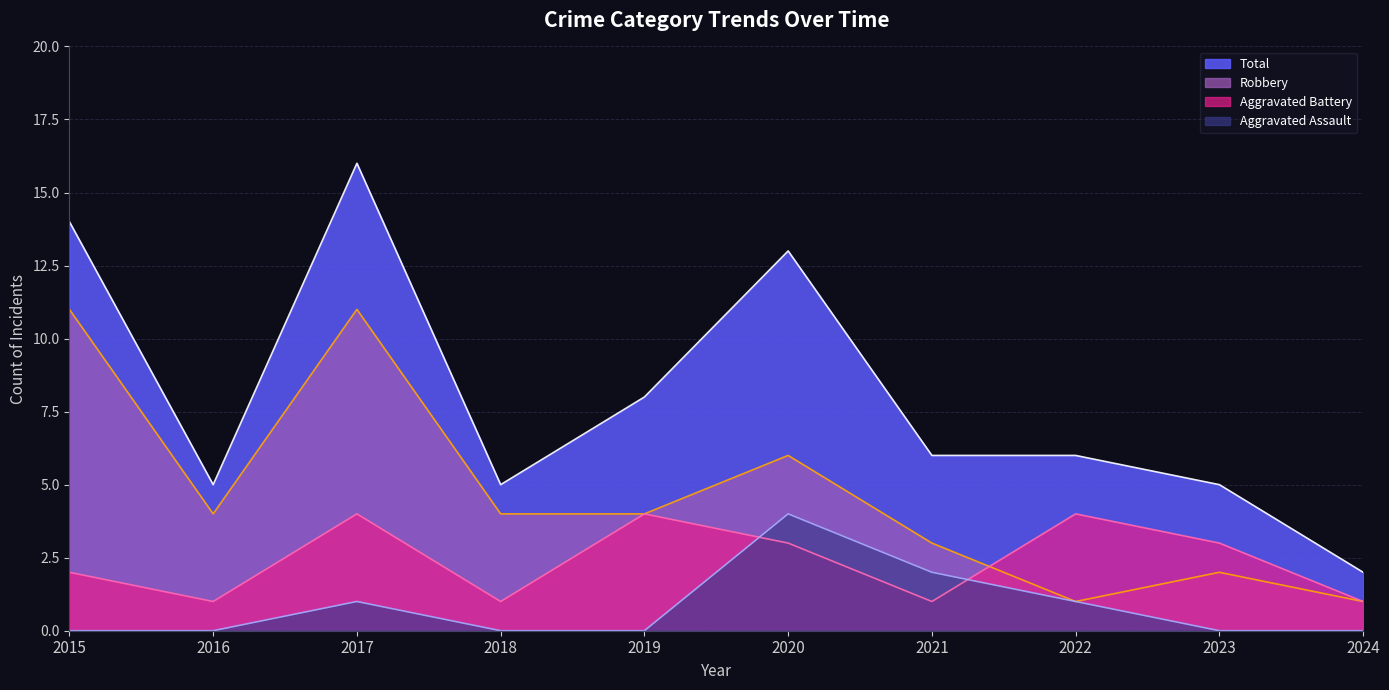

True or false: Total and Robbery cross at least once.

False